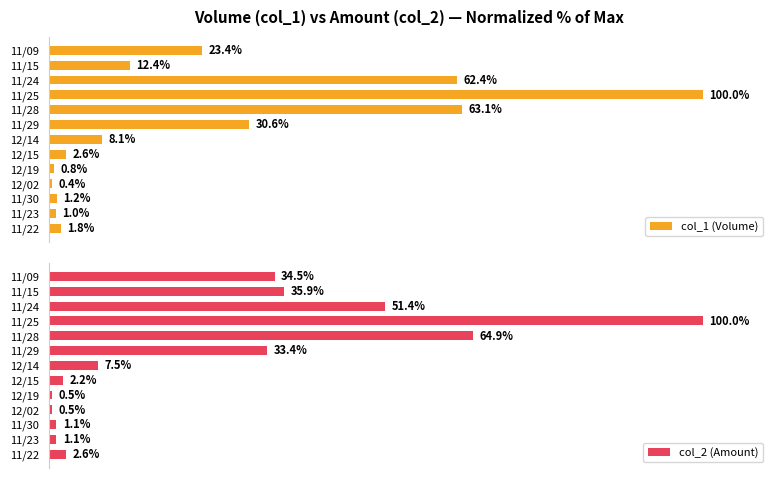

At which label is col_1 (Volume) closest to 50?

11/24